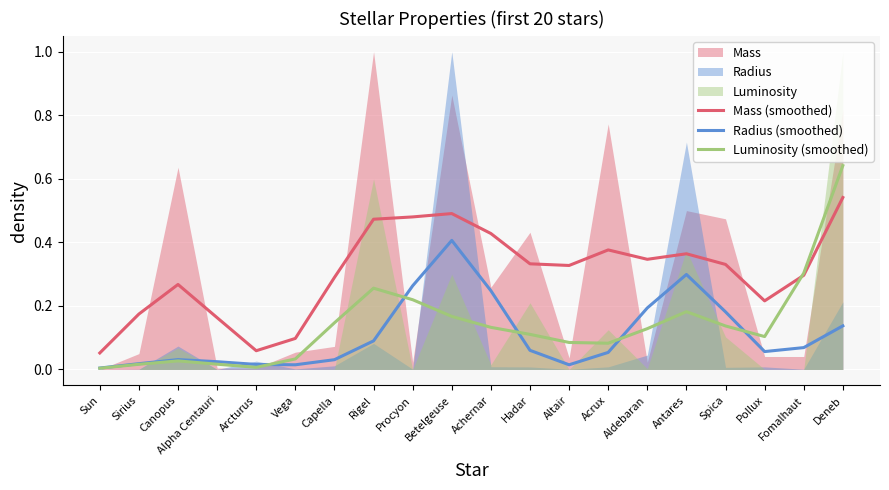

How many categories are shown in the chart?

20